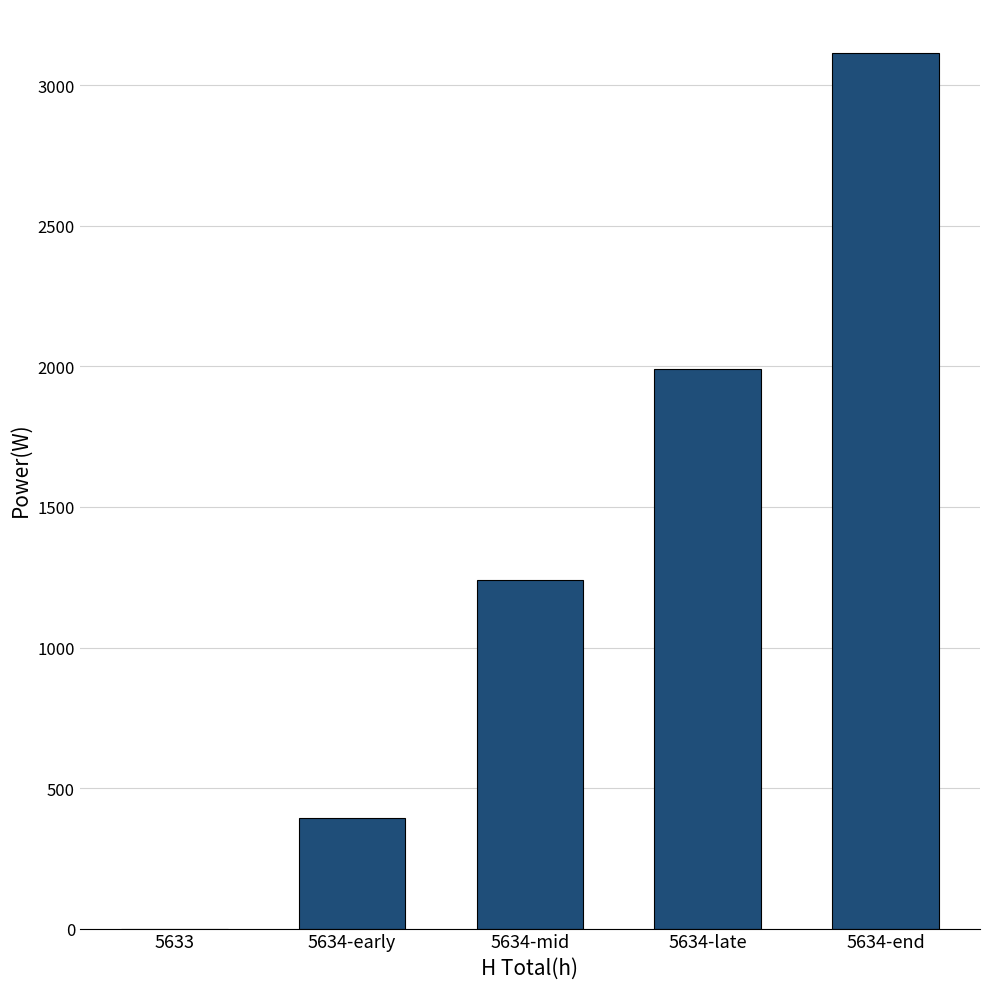

What is the maximum value shown in the chart?

3116